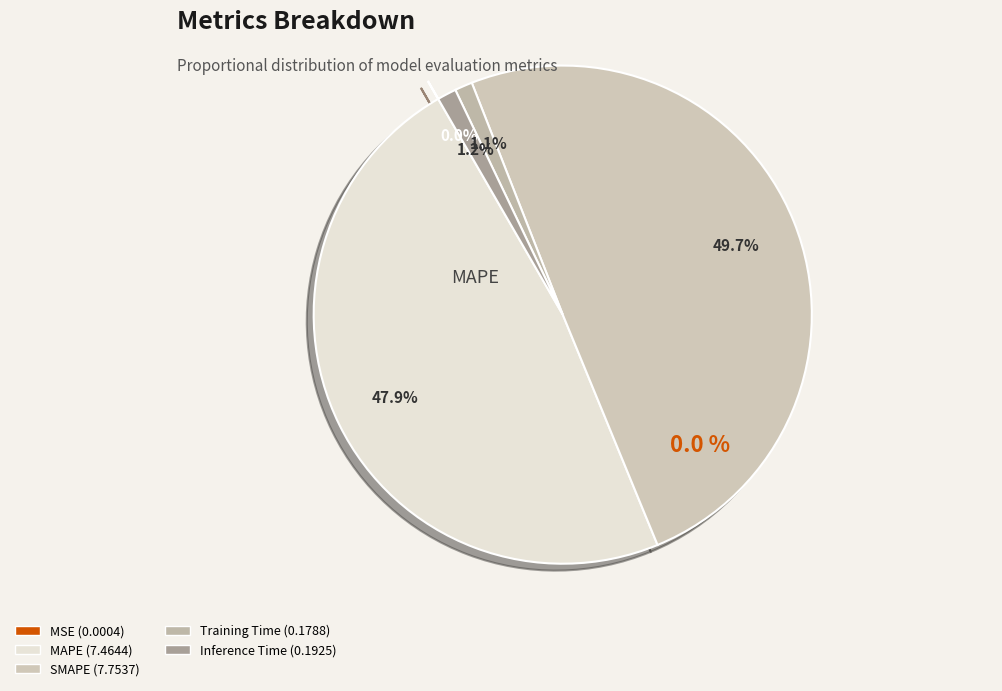

Is Training Time the majority of the pie?

No